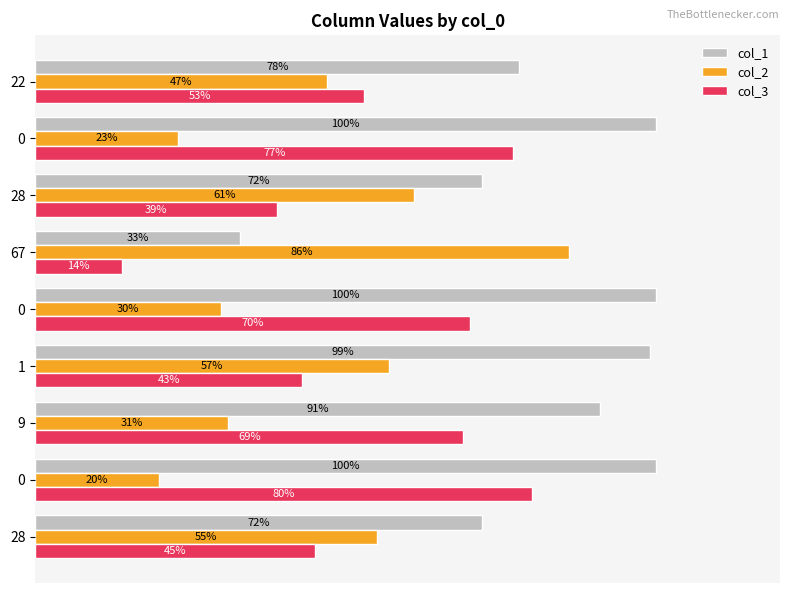

List the series in order of their overall mean, highest first.

col_1, col_3, col_2